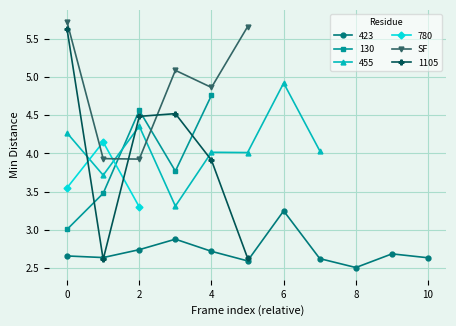

True or false: SF has more than 1 points higher than both neighbors.

False